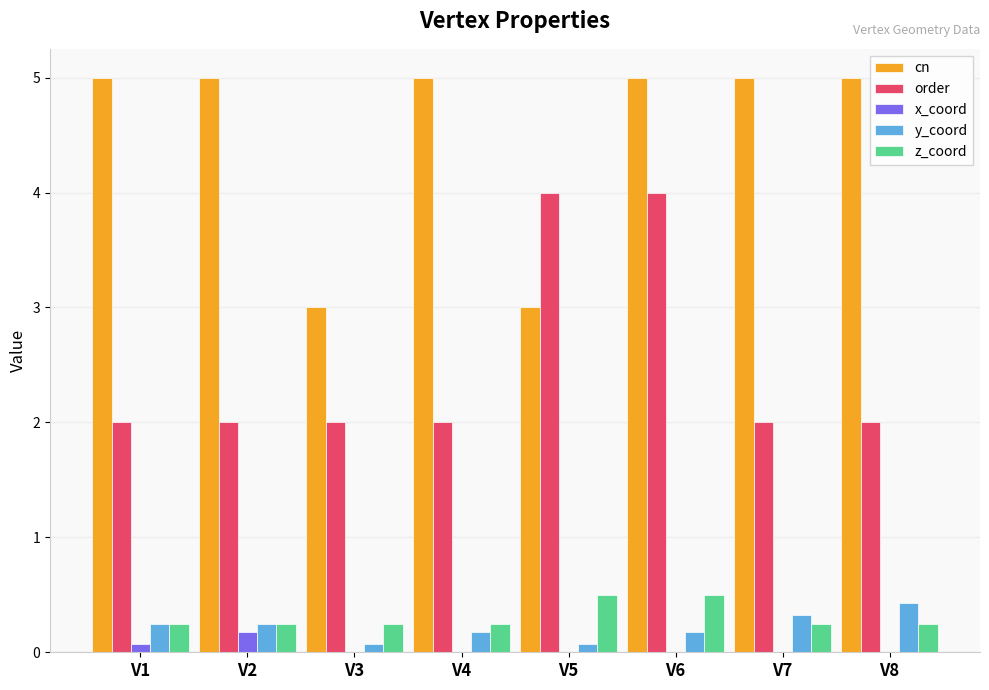

What is the sum of all cn values?

36.0